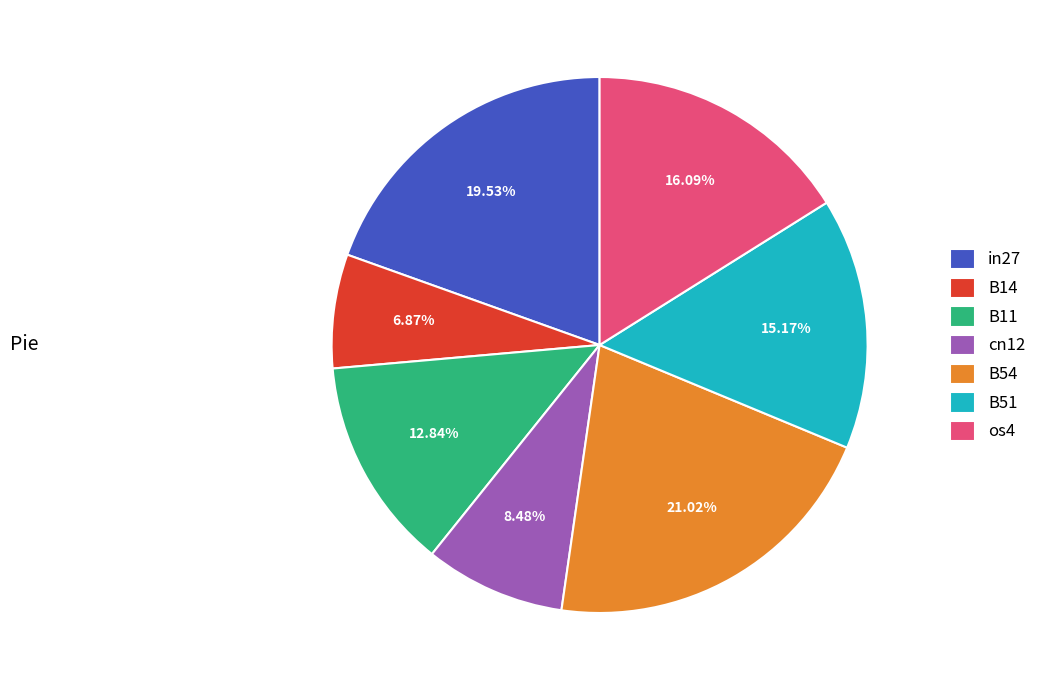

Count the number of slices in the pie.

7